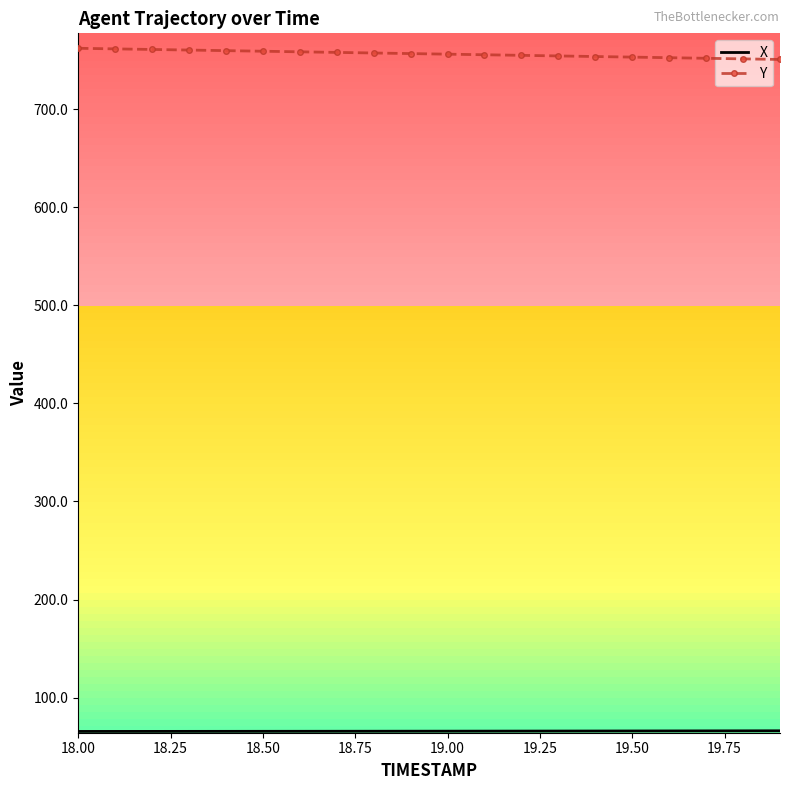

Which series has the largest total across all categories?

Y